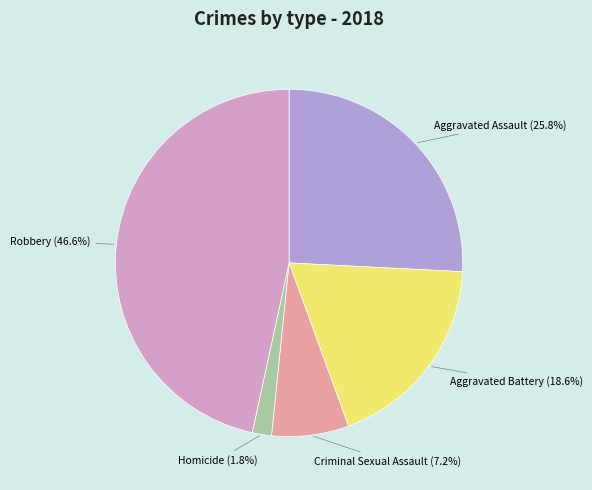

How many segments does this pie chart have?

5